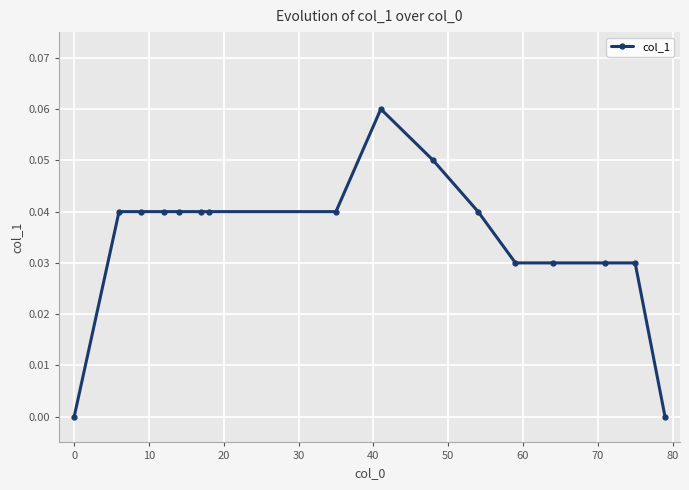

Does the chart have visible grid lines?

Yes